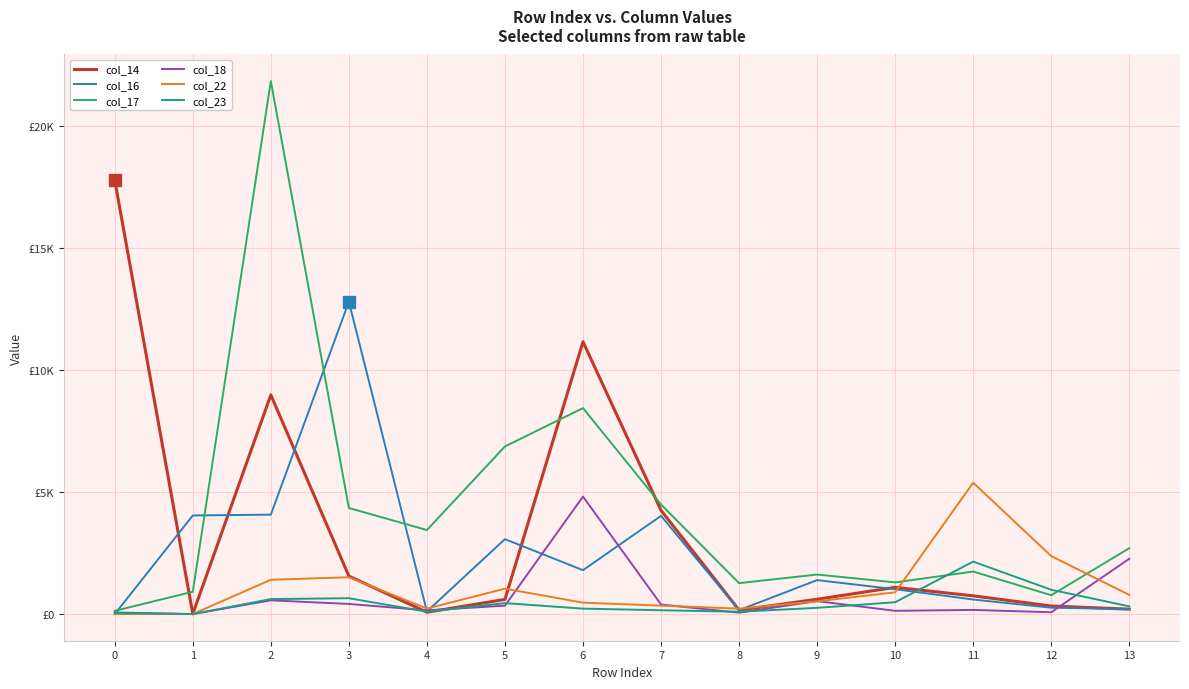

List the labels in order of col_22 value, largest first.

11, 12, 3, 2, 5, 10, 13, 9, 6, 7, 4, 8, 1, 0